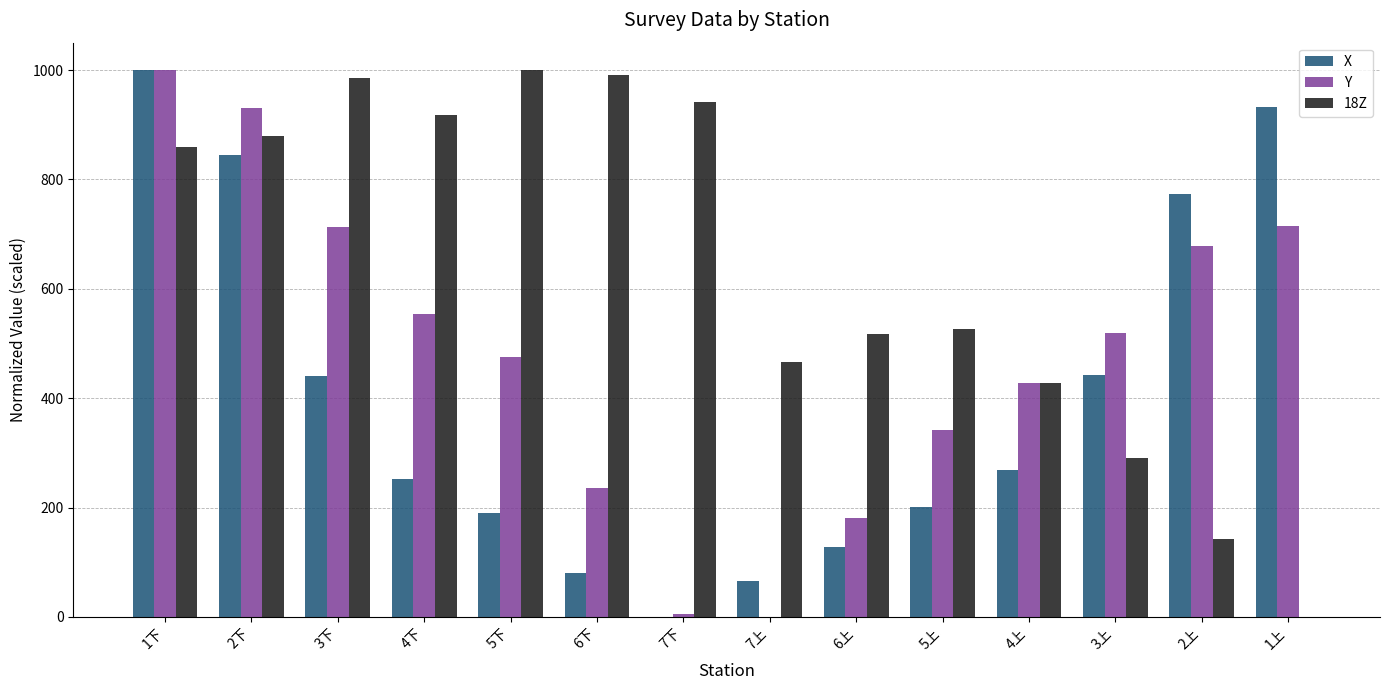

What is the average value of the 18Z series?

638.8